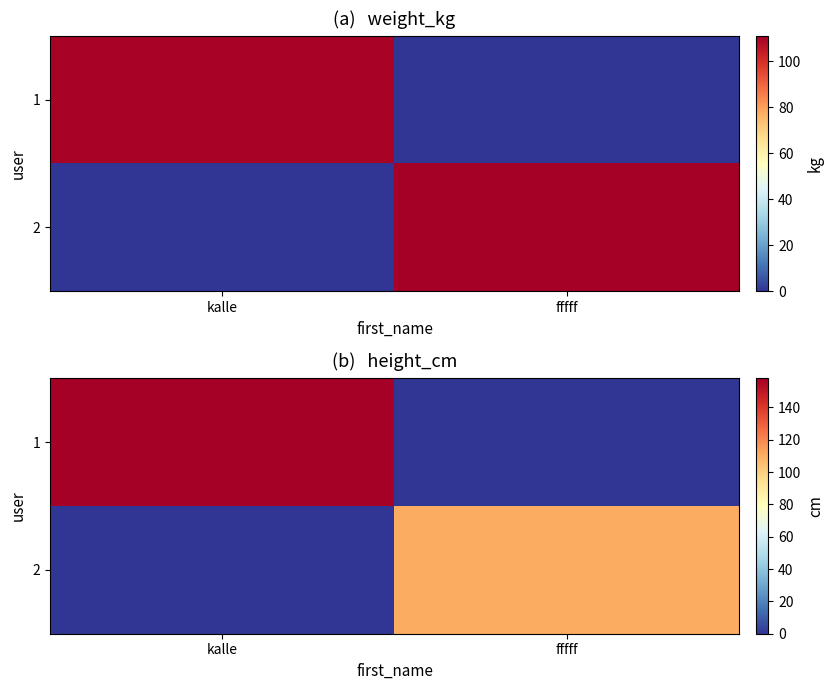

What is the difference between the 2 values at kalle and fffff?

111